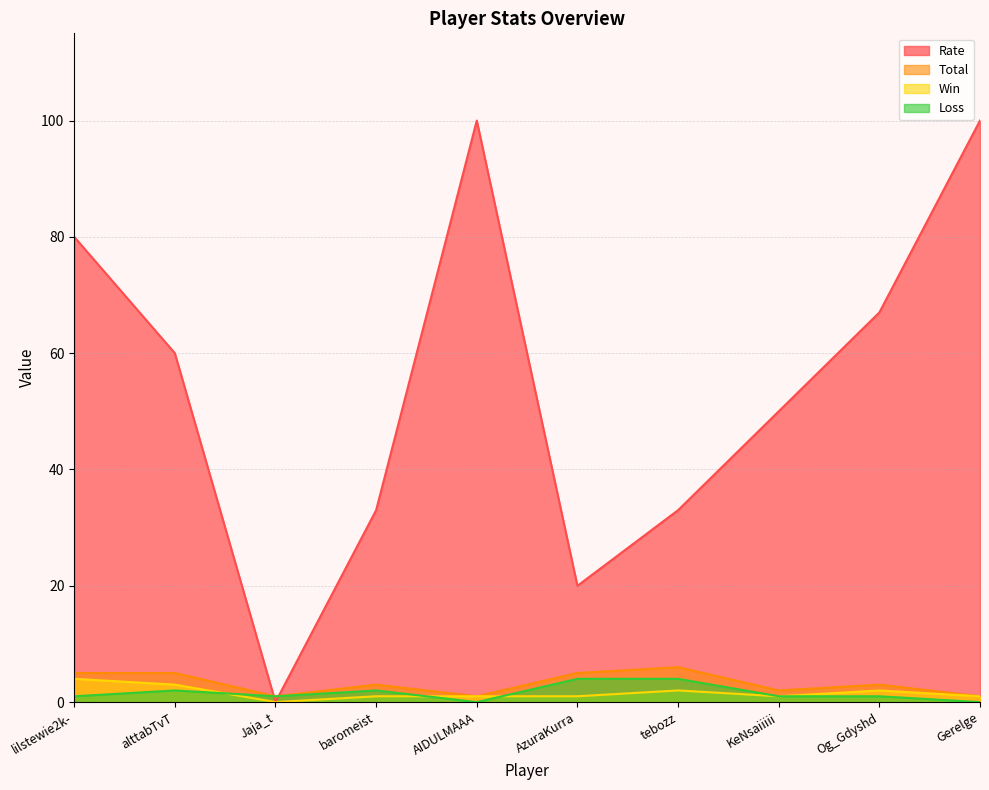

Does the chart have visible grid lines?

Yes